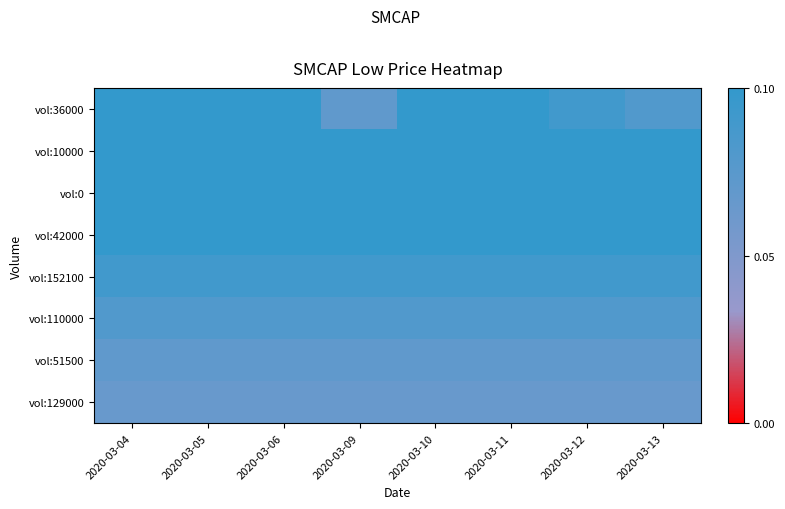

Reading left to right, what are all the values shown in this chart?

vol:36000: 2020-03-04=0.1	2020-03-05=0.1	2020-03-06=0.1	2020-03-09=0.1	2020-03-10=0.1	2020-03-11=0.1	2020-03-12=0.1	2020-03-13=0.1
vol:10000: 2020-03-04=0.1	2020-03-05=0.1	2020-03-06=0.1	2020-03-09=0.1	2020-03-10=0.1	2020-03-11=0.1	2020-03-12=0.1	2020-03-13=0.1
vol:0: 2020-03-04=0.1	2020-03-05=0.1	2020-03-06=0.1	2020-03-09=0.1	2020-03-10=0.1	2020-03-11=0.1	2020-03-12=0.1	2020-03-13=0.1
vol:42000: 2020-03-04=0.1	2020-03-05=0.1	2020-03-06=0.1	2020-03-09=0.1	2020-03-10=0.1	2020-03-11=0.1	2020-03-12=0.1	2020-03-13=0.1
vol:152100: 2020-03-04=0.1	2020-03-05=0.1	2020-03-06=0.1	2020-03-09=0.1	2020-03-10=0.1	2020-03-11=0.1	2020-03-12=0.1	2020-03-13=0.1
vol:110000: 2020-03-04=0.1	2020-03-05=0.1	2020-03-06=0.1	2020-03-09=0.1	2020-03-10=0.1	2020-03-11=0.1	2020-03-12=0.1	2020-03-13=0.1
vol:51500: 2020-03-04=0.1	2020-03-05=0.1	2020-03-06=0.1	2020-03-09=0.1	2020-03-10=0.1	2020-03-11=0.1	2020-03-12=0.1	2020-03-13=0.1
vol:129000: 2020-03-04=0.1	2020-03-05=0.1	2020-03-06=0.1	2020-03-09=0.1	2020-03-10=0.1	2020-03-11=0.1	2020-03-12=0.1	2020-03-13=0.1